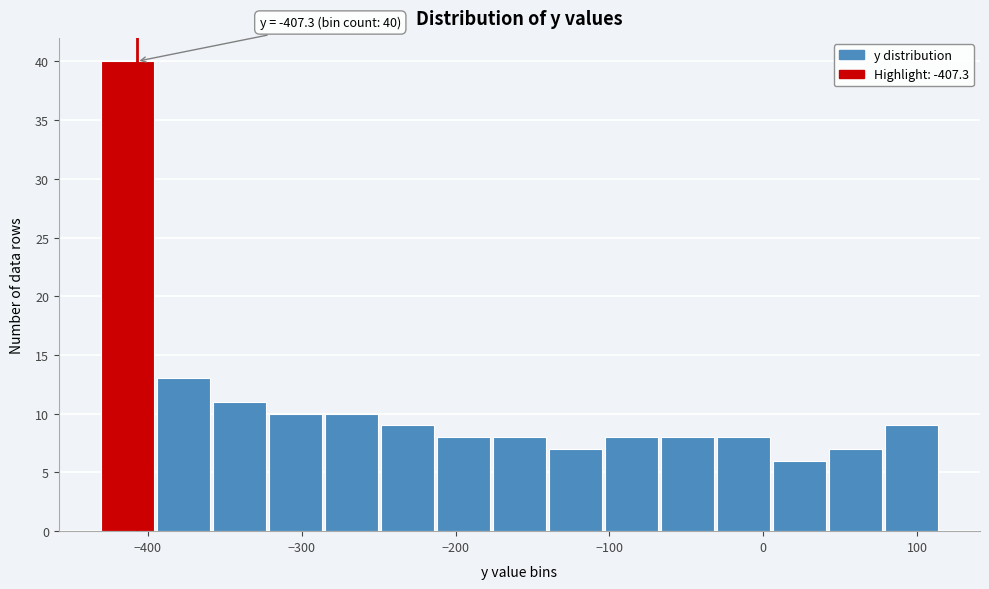

Read against the x-axis, roughly where is the centre of the tallest bar?

-410